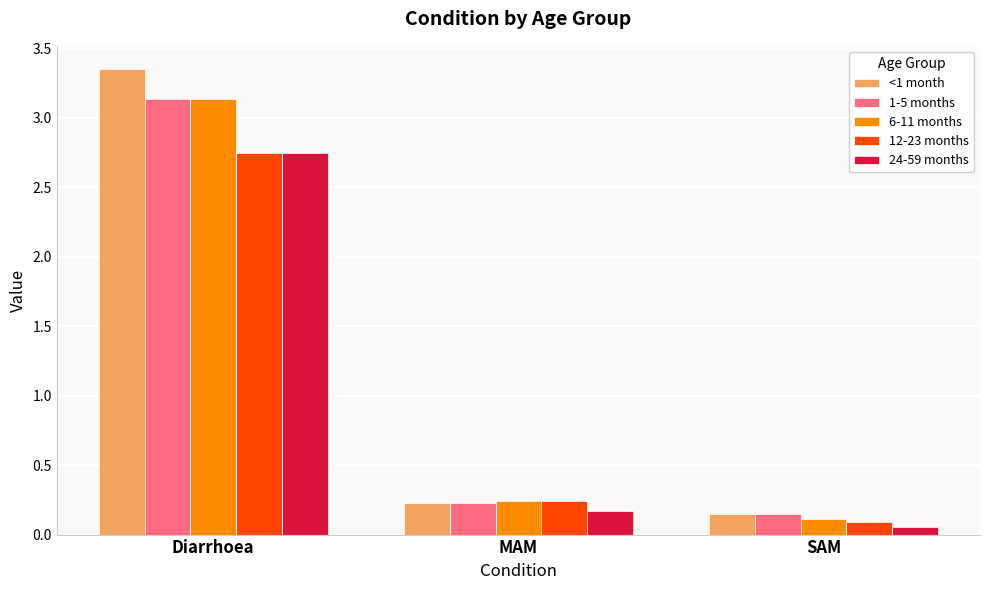

At which category is the sum across all series the highest?

Diarrhoea